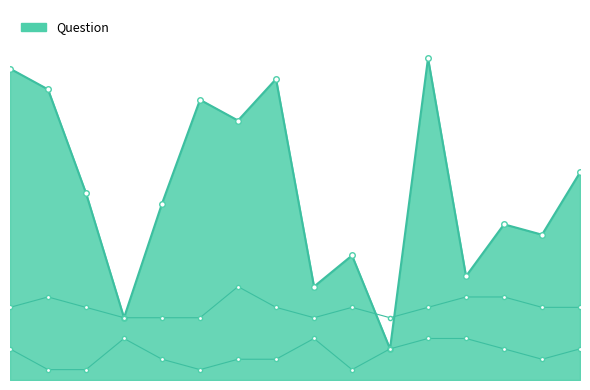

How many categories are shown in the chart?

16